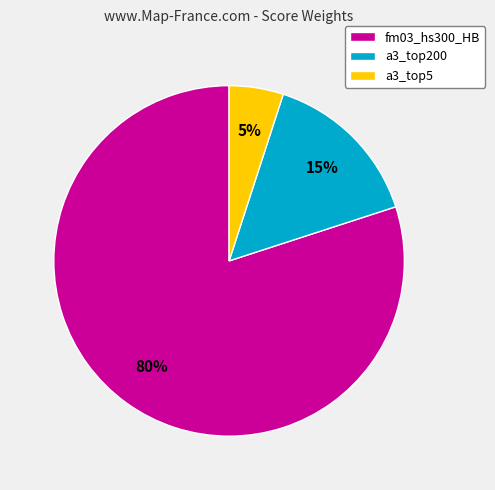

Do a3_top5 and fm03_hs300_HB together represent more than half of the pie?

Yes